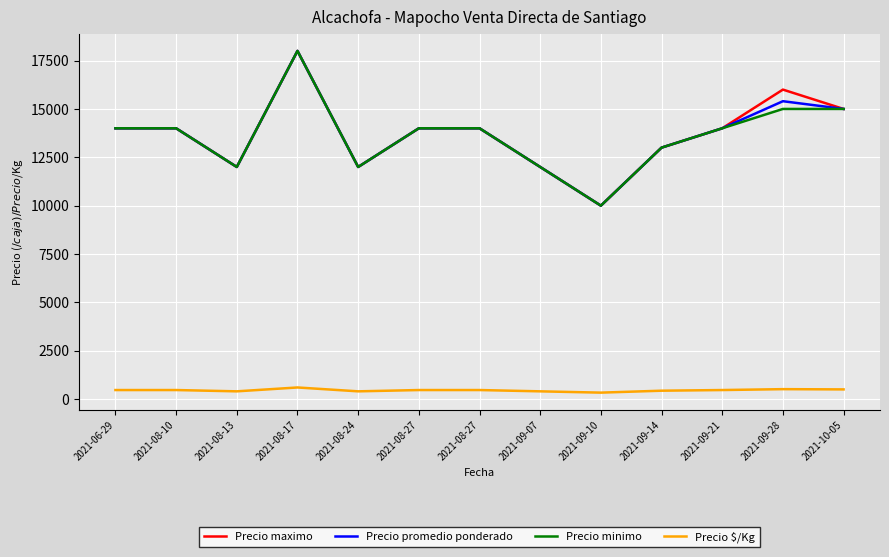

What is the label of the 1st point from the left?

2021-06-29